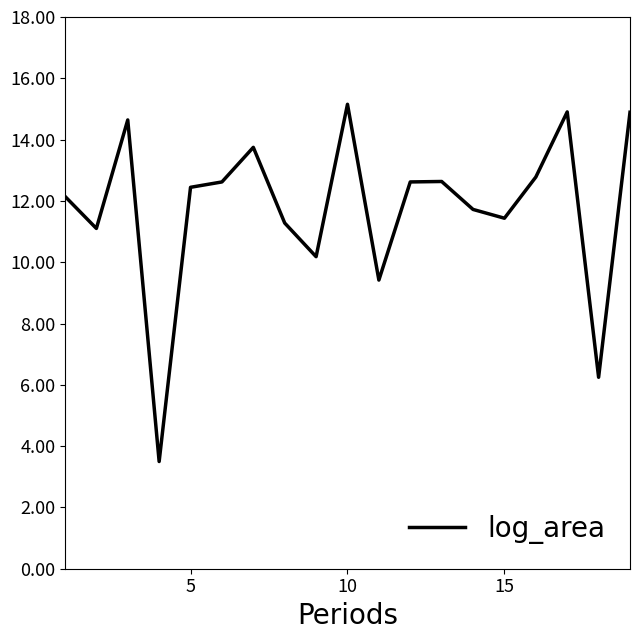

What is the difference between the maximum and minimum values?

11.7